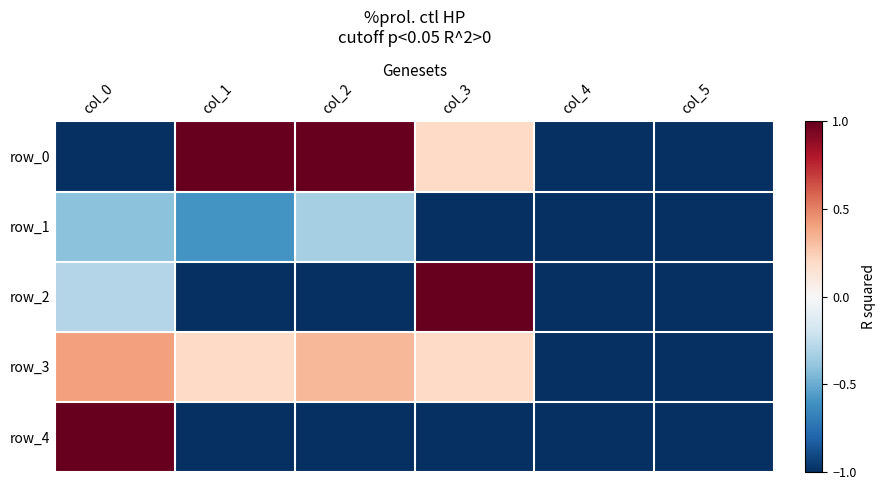

What is the maximum value for row_3?

0.4